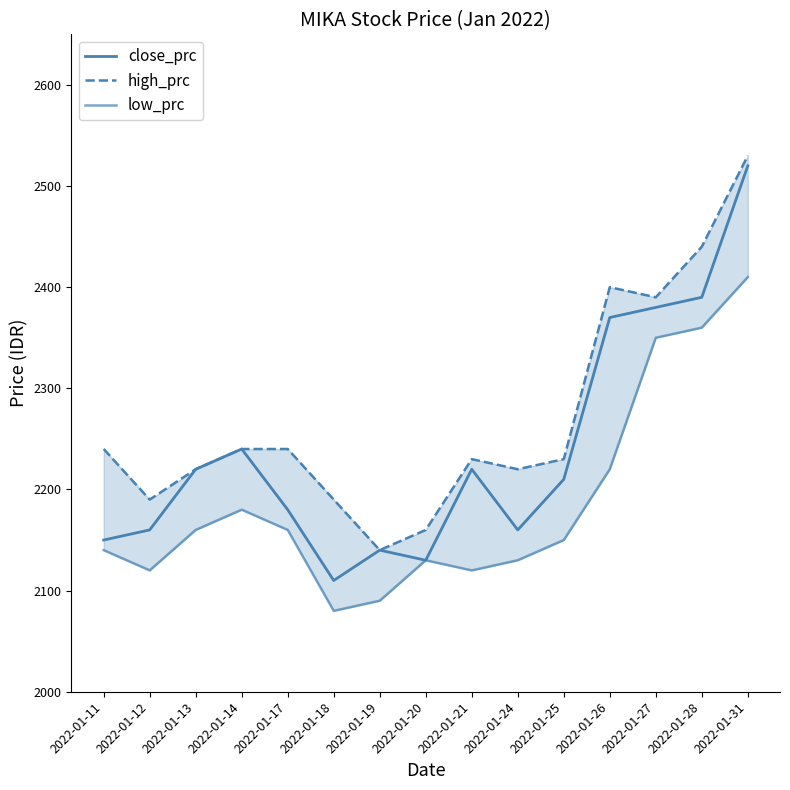

How many series are shown in this chart?

3